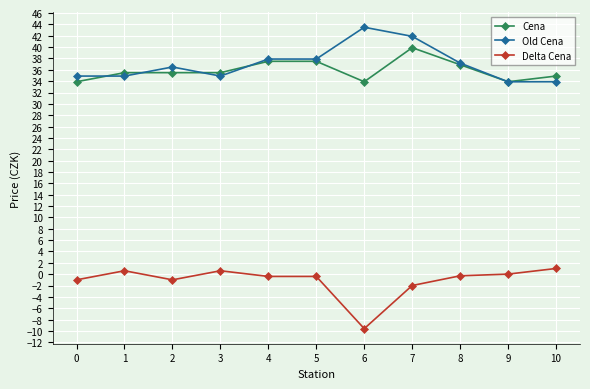

What is the approximate value of Delta Cena at 2?

-1.0